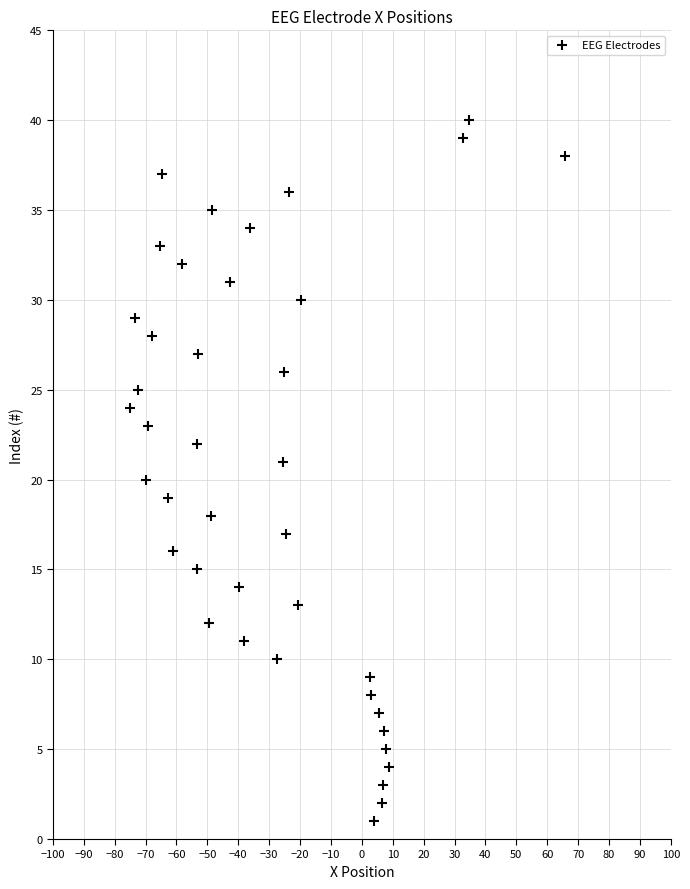

What is the range of Y values (max minus min)?

39